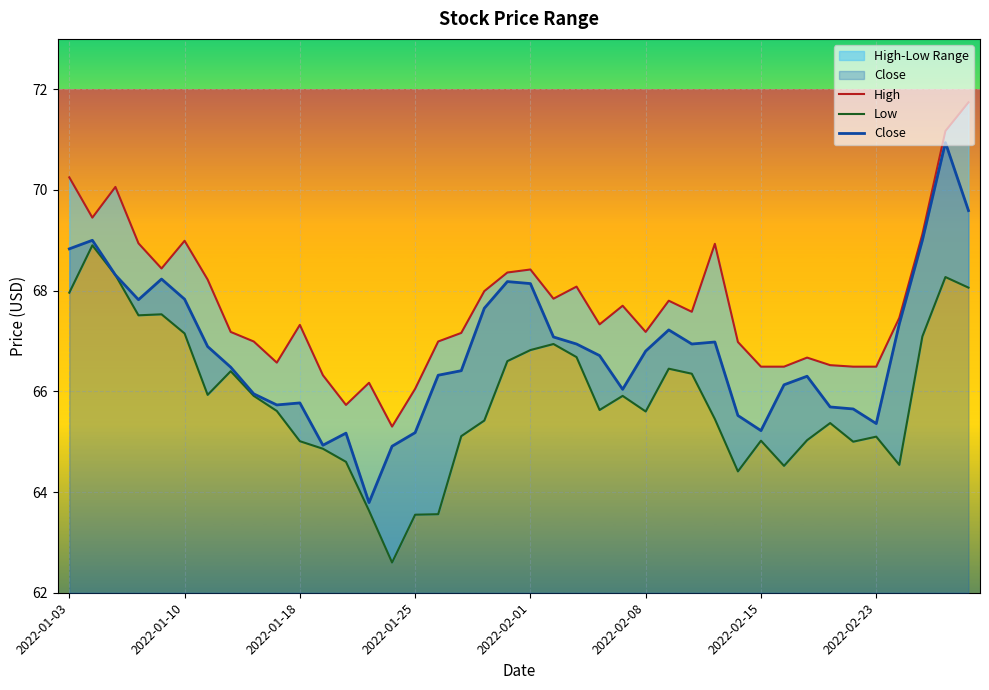

True or false: Low and Close intersect in this chart.

False